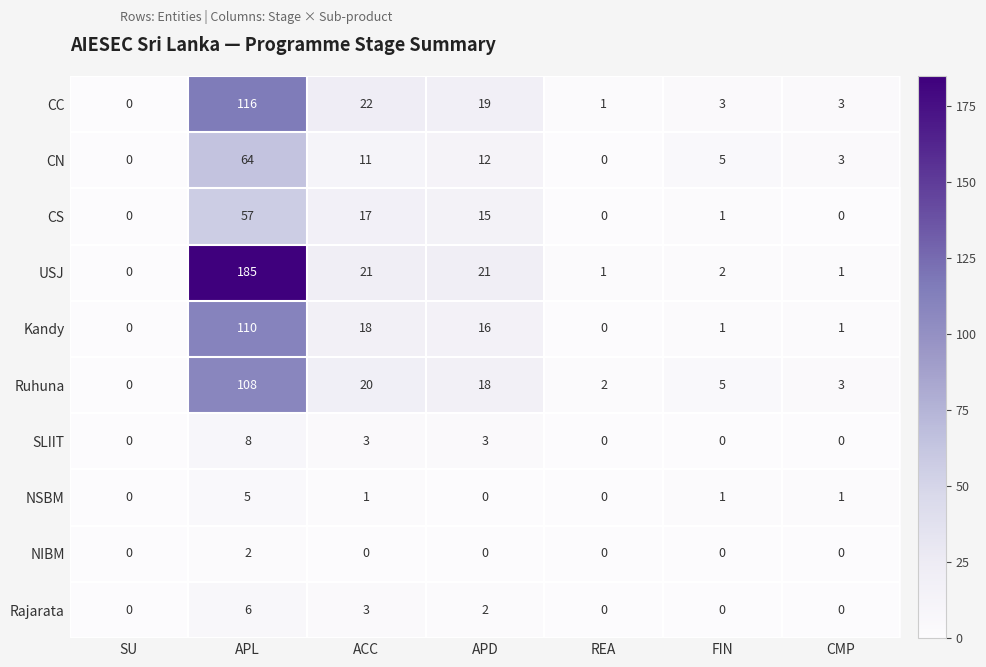

Which series has the largest total across all categories?

USJ